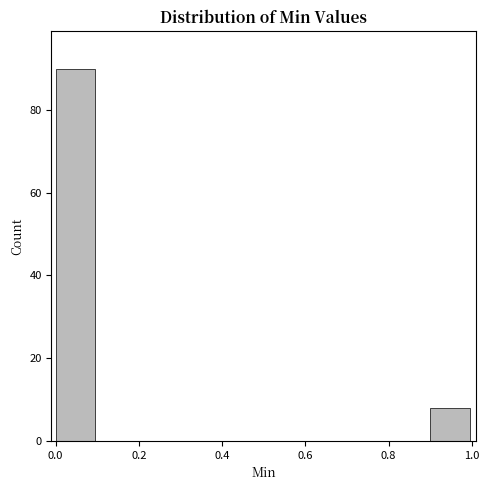

Over which range of the x-axis is the bar tallest?

0.0 to 0.1